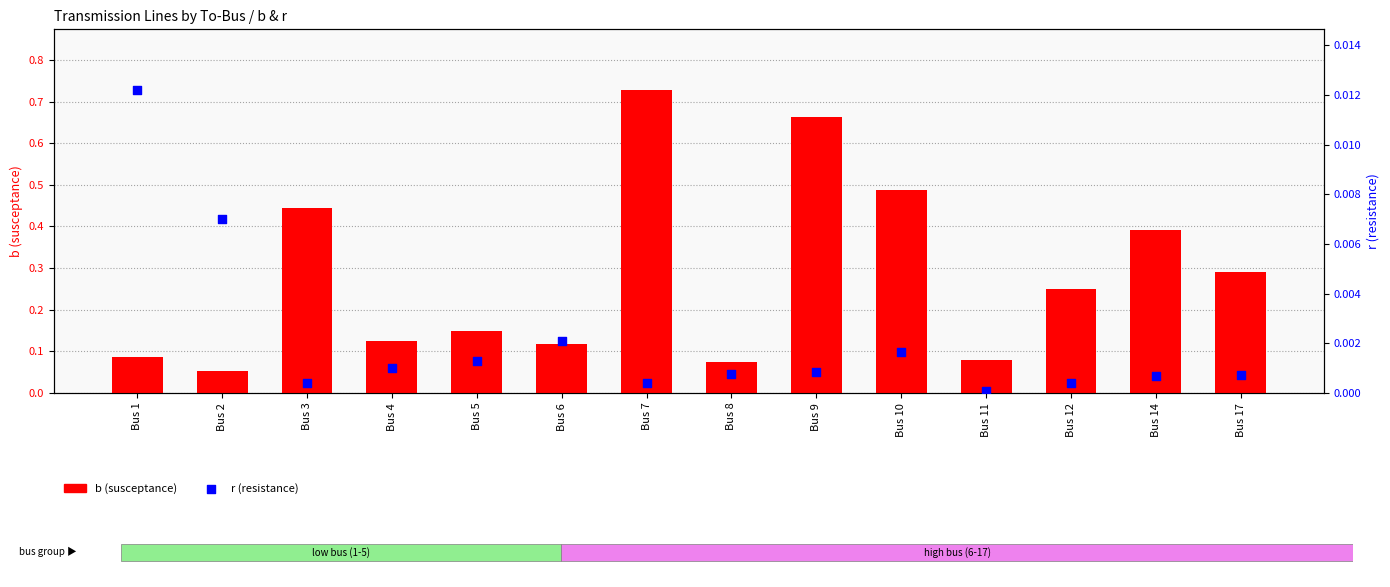

Which series has the largest Y range (max minus min)?

b (susceptance)